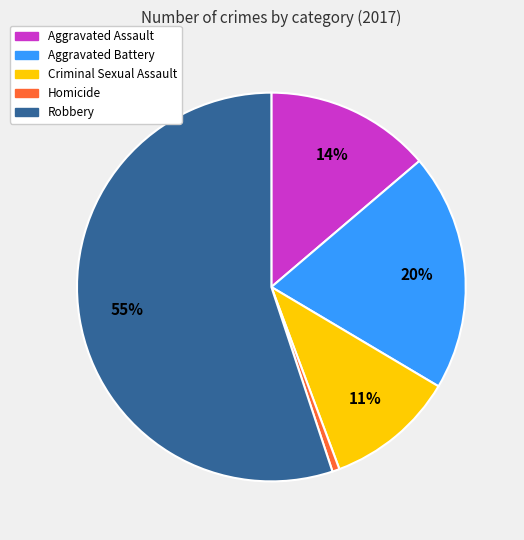

Combined, do Aggravated Battery and Homicide account for over 50%?

No